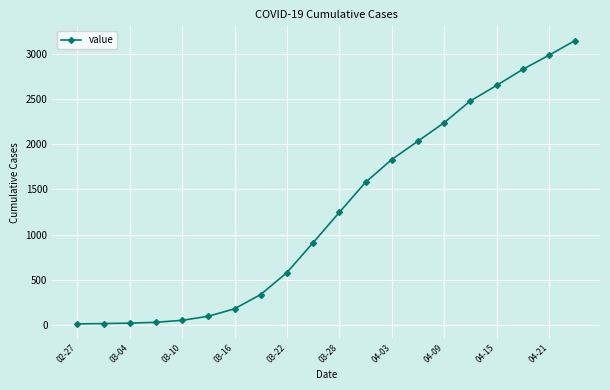

What is the average value?

1262